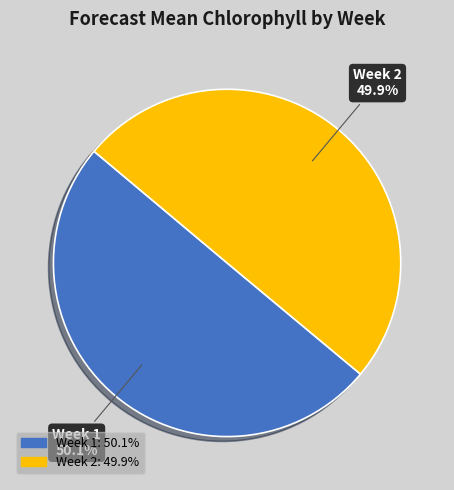

What percentage is the Week 2 slice, to the nearest percent?

50%